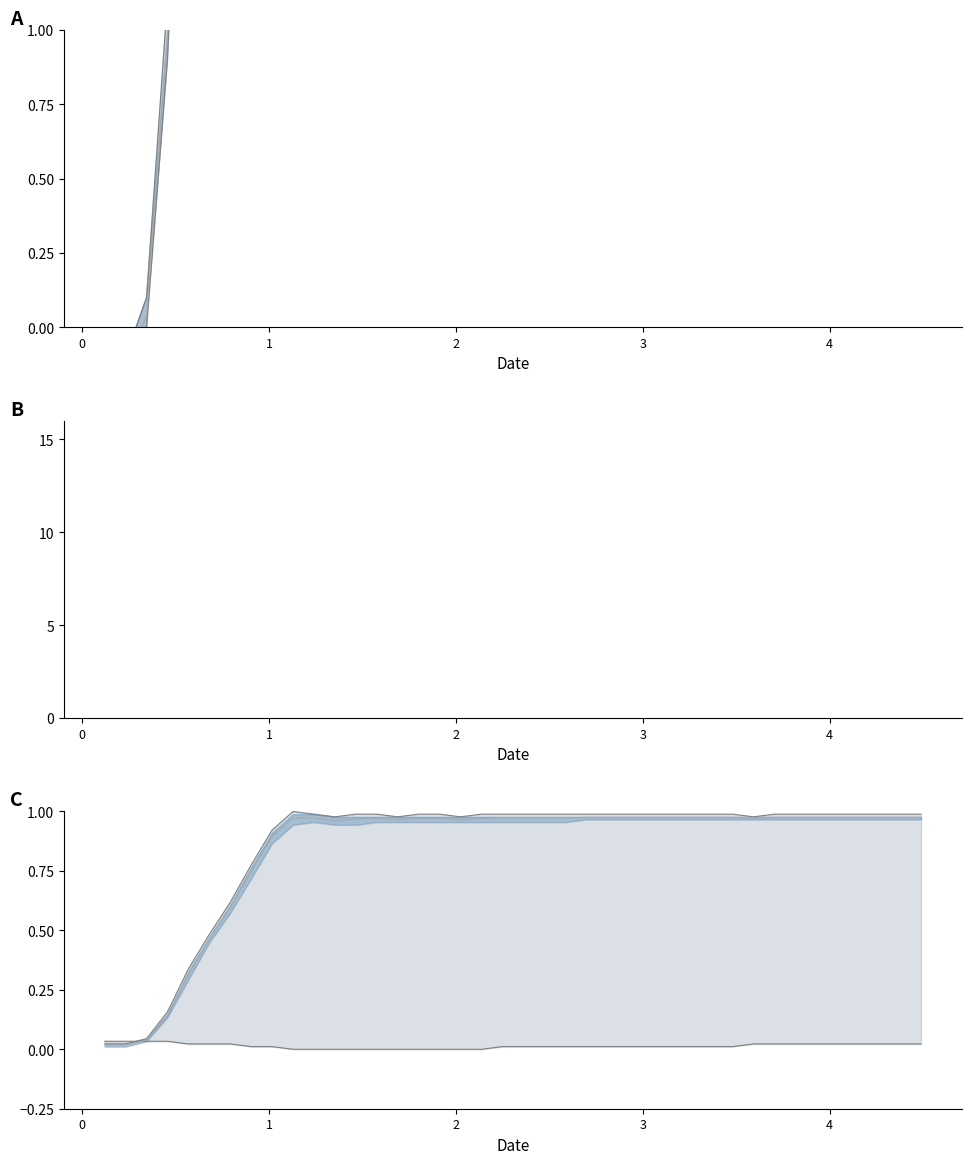

True or false: z5 and z1 intersect in this chart.

False